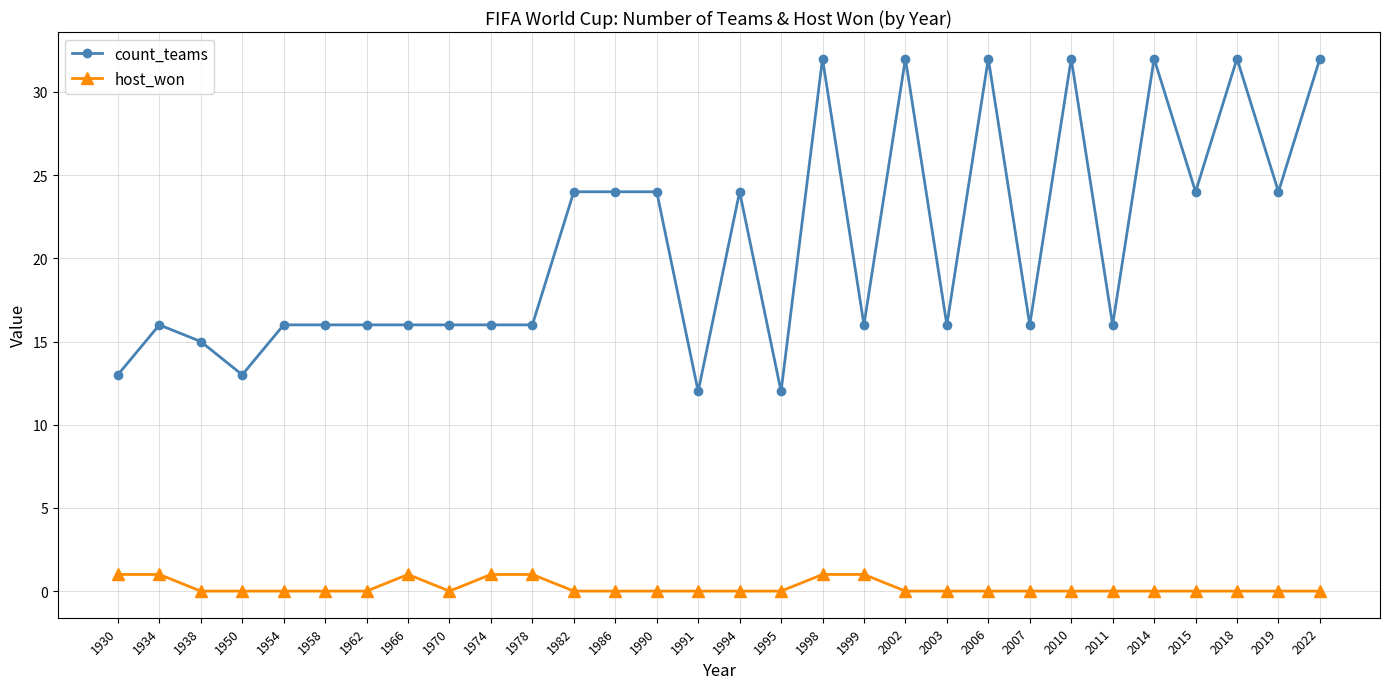

True or false: count_teams and host_won intersect in this chart.

False